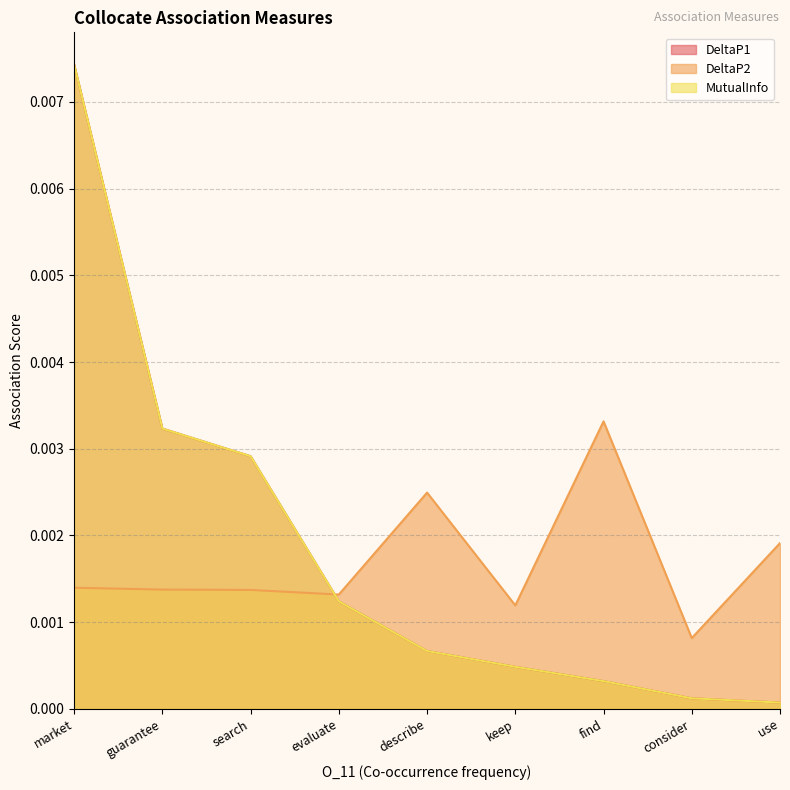

At which label does DeltaP2 reach its minimum?

consider